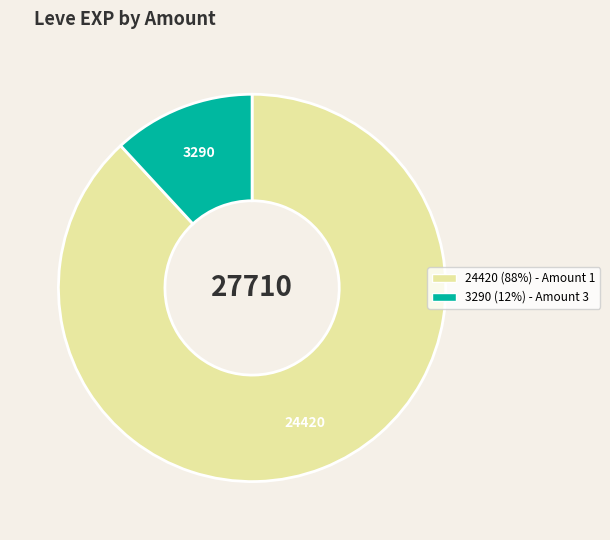

Does 24420 (88%) - Amount 1 represent more than half of the total?

Yes